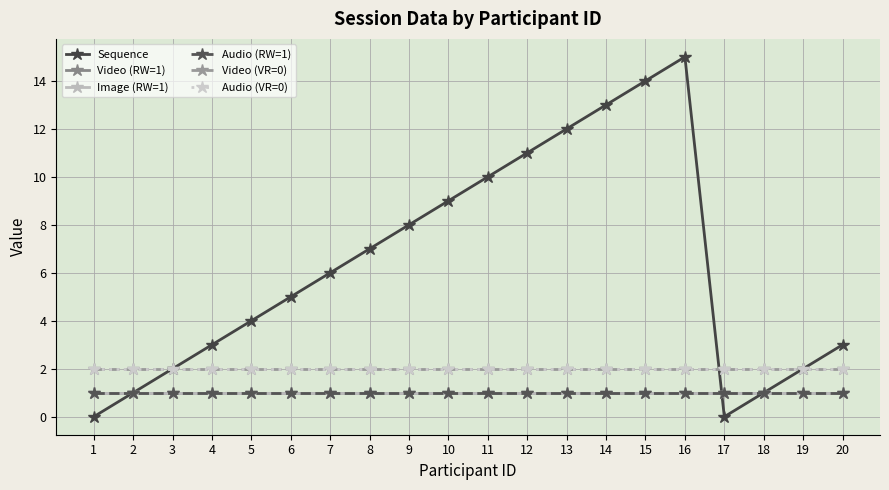

Which series has the largest range (max minus min)?

Sequence